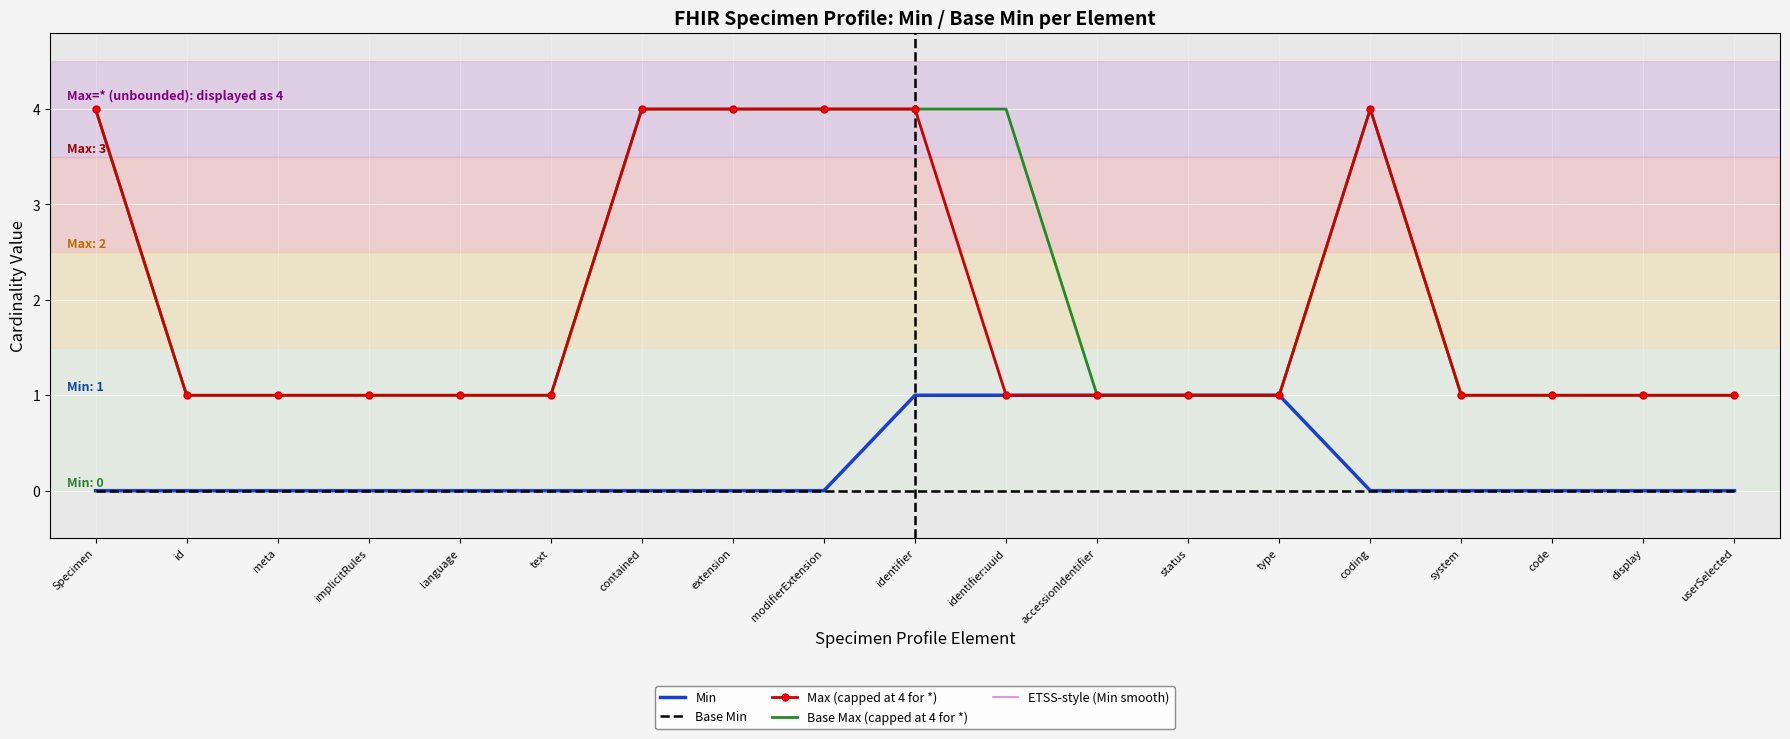

How many Min values are between 0 and 1?

19